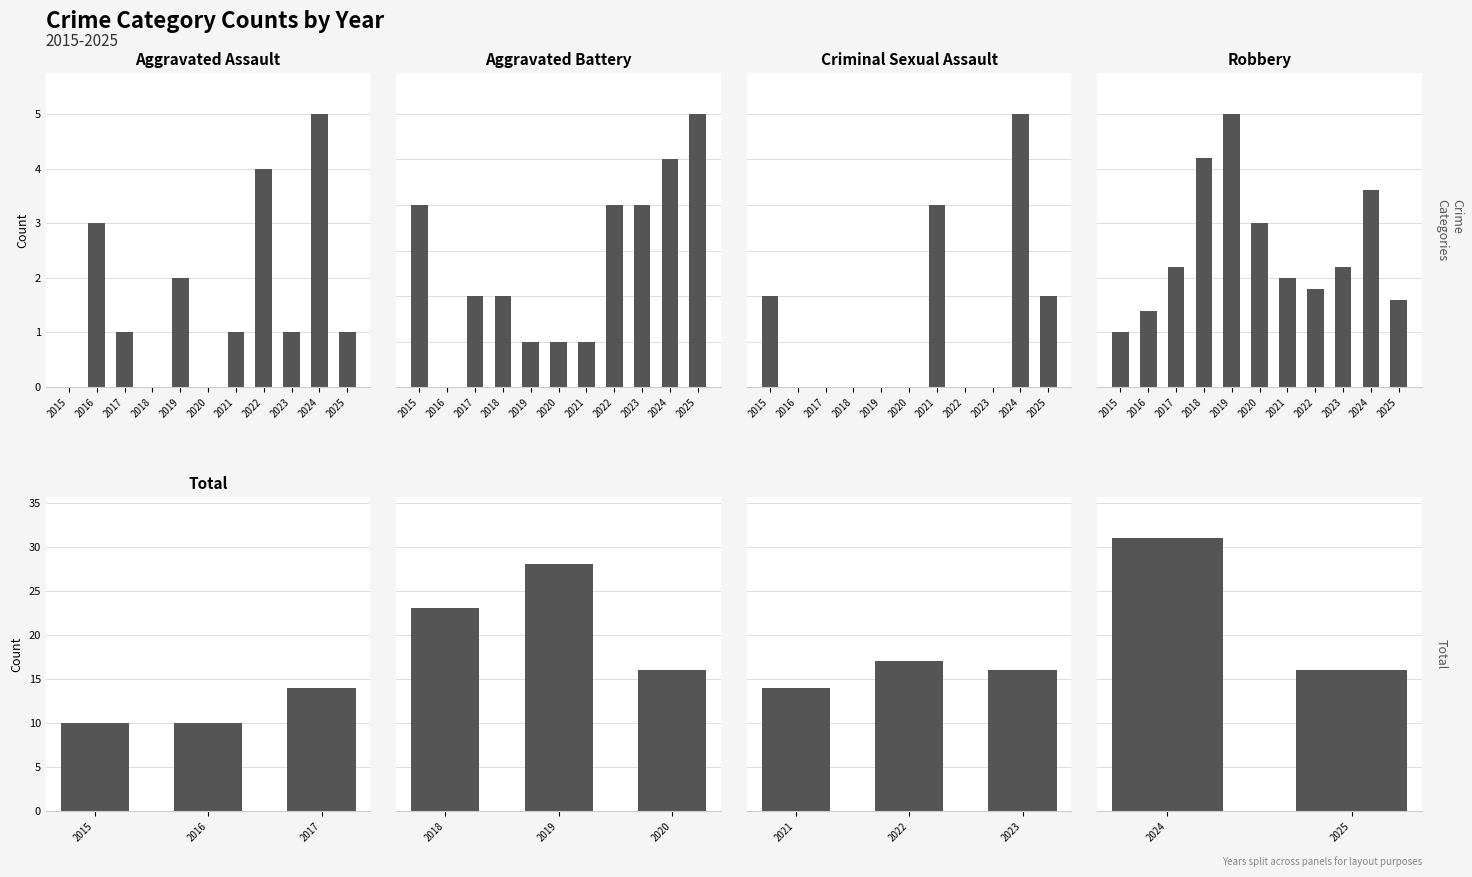

True or false: Criminal Sexual Assault has a value of 0 at 2022.

True